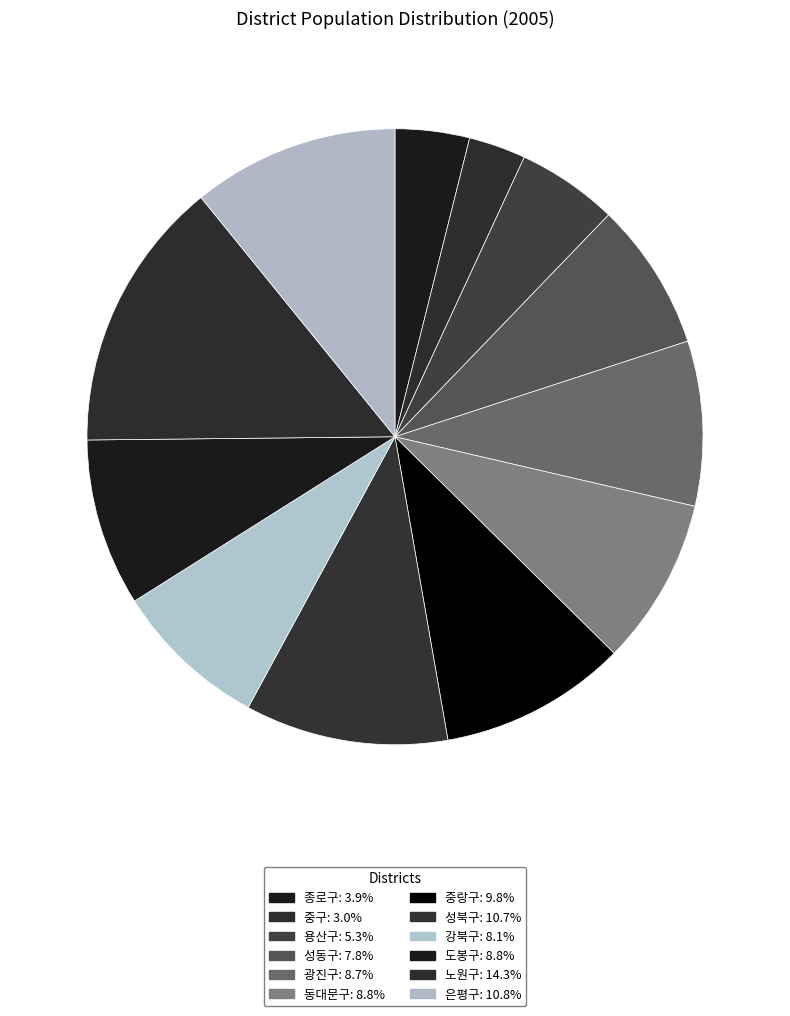

Does any single category account for the majority?

No